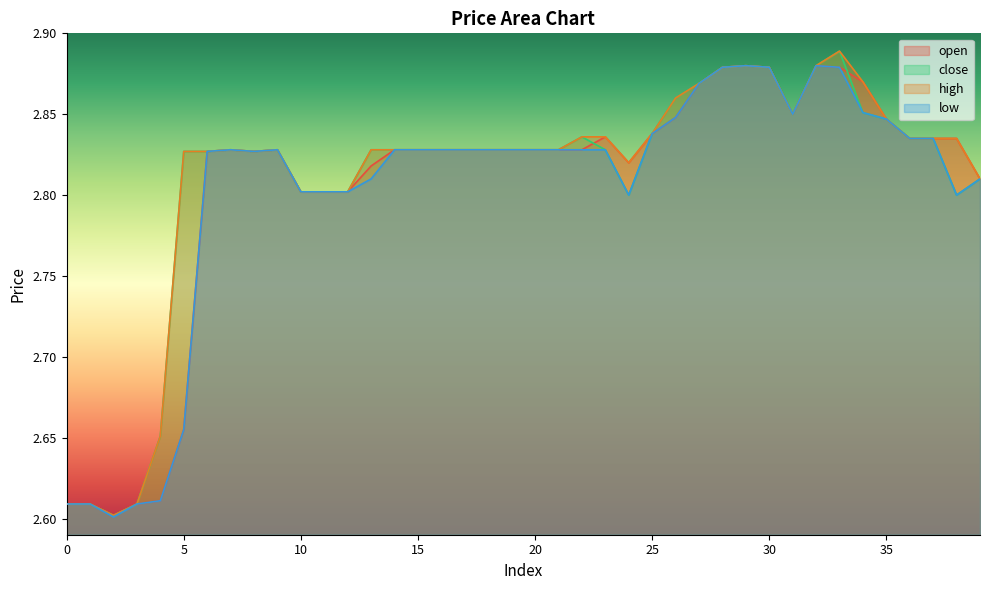

Reading right to left, extract all data points from this chart.

open: 2.8	2.8	2.8	2.8	2.8	2.9	2.9	2.9	2.9	2.9	2.9	2.9	2.9	2.8	2.8	2.8	2.8	2.8	2.8	2.8	2.8	2.8	2.8	2.8	2.8	2.8	2.8	2.8	2.8	2.8	2.8	2.8	2.8	2.8	2.7	2.6	2.6	2.6	2.6	2.6
close: 2.8	2.8	2.8	2.8	2.8	2.9	2.9	2.9	2.9	2.9	2.9	2.9	2.9	2.9	2.8	2.8	2.8	2.8	2.8	2.8	2.8	2.8	2.8	2.8	2.8	2.8	2.8	2.8	2.8	2.8	2.8	2.8	2.8	2.8	2.8	2.7	2.6	2.6	2.6	2.6
high: 2.8	2.8	2.8	2.8	2.8	2.9	2.9	2.9	2.9	2.9	2.9	2.9	2.9	2.9	2.8	2.8	2.8	2.8	2.8	2.8	2.8	2.8	2.8	2.8	2.8	2.8	2.8	2.8	2.8	2.8	2.8	2.8	2.8	2.8	2.8	2.7	2.6	2.6	2.6	2.6
low: 2.8	2.8	2.8	2.8	2.8	2.9	2.9	2.9	2.9	2.9	2.9	2.9	2.9	2.8	2.8	2.8	2.8	2.8	2.8	2.8	2.8	2.8	2.8	2.8	2.8	2.8	2.8	2.8	2.8	2.8	2.8	2.8	2.8	2.8	2.7	2.6	2.6	2.6	2.6	2.6